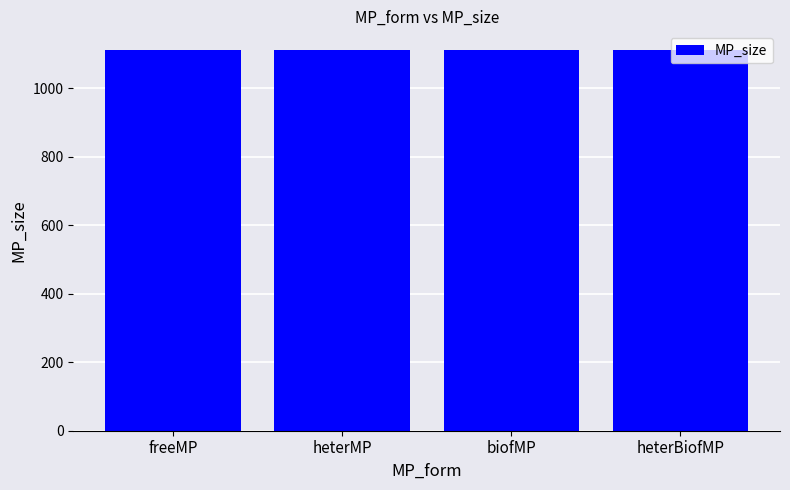

Where is the data nearest to the value 2500?

heterBiofMP